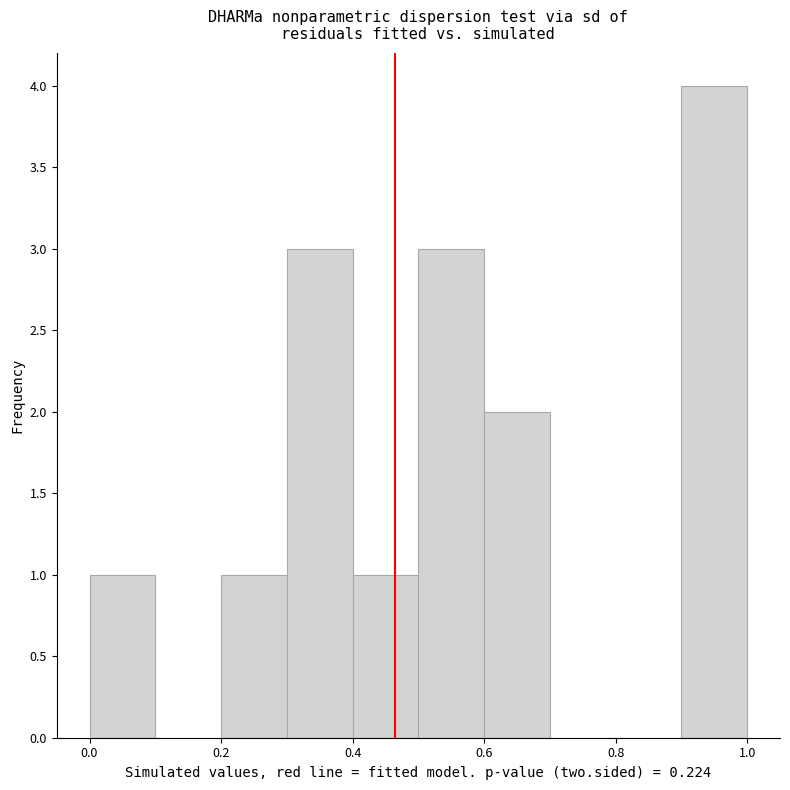

Over which range of the x-axis is the bar tallest?

0.9 to 1.0